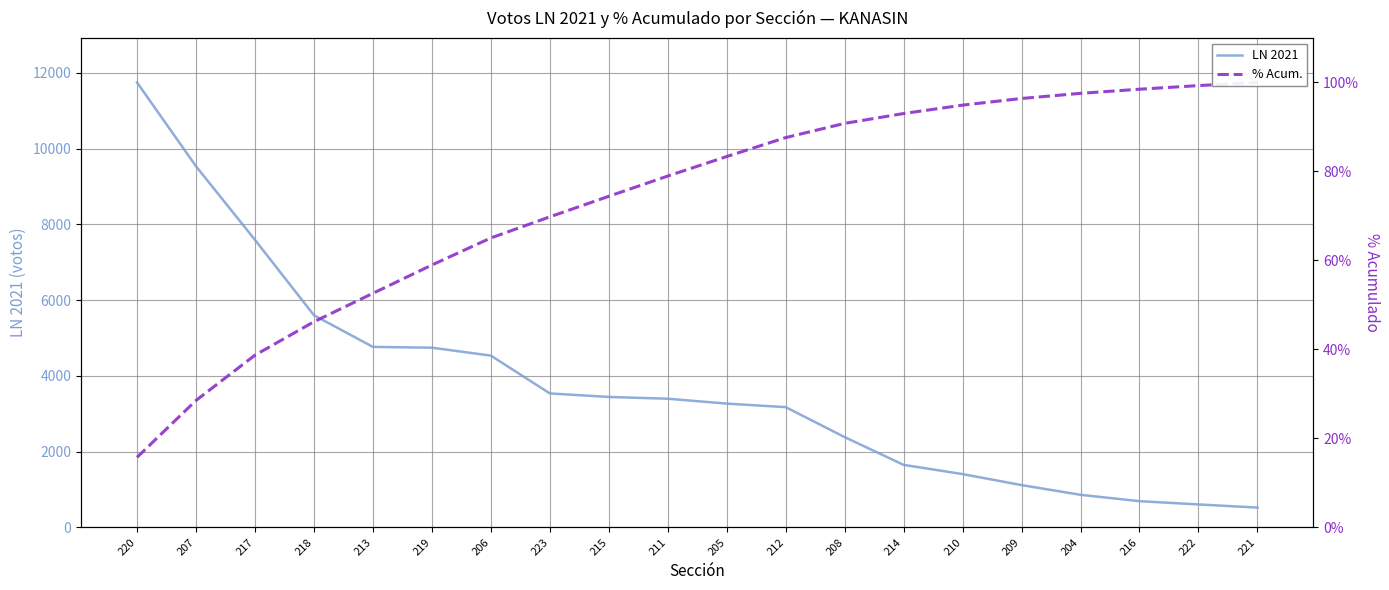

What is the difference between the % Acum. values at 205 and 208?

0.1